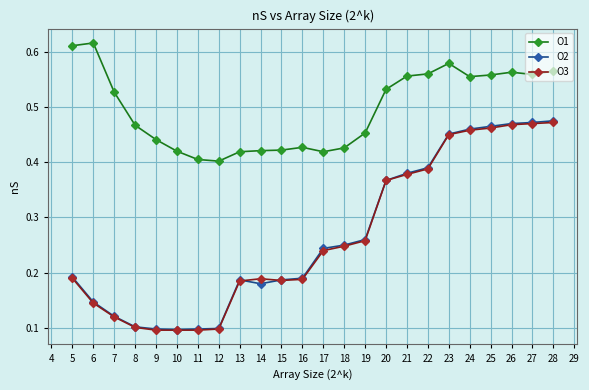

Which series changed the most between 10 and 28?

O2